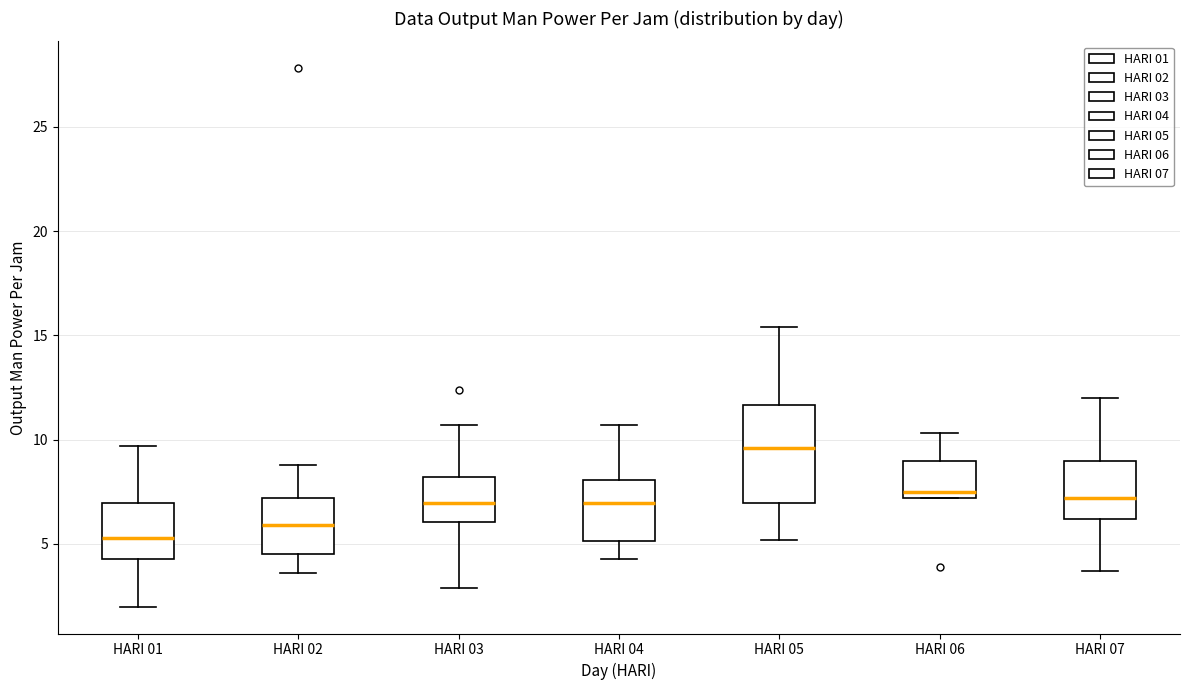

Which box's median line is the lowest?

HARI 01